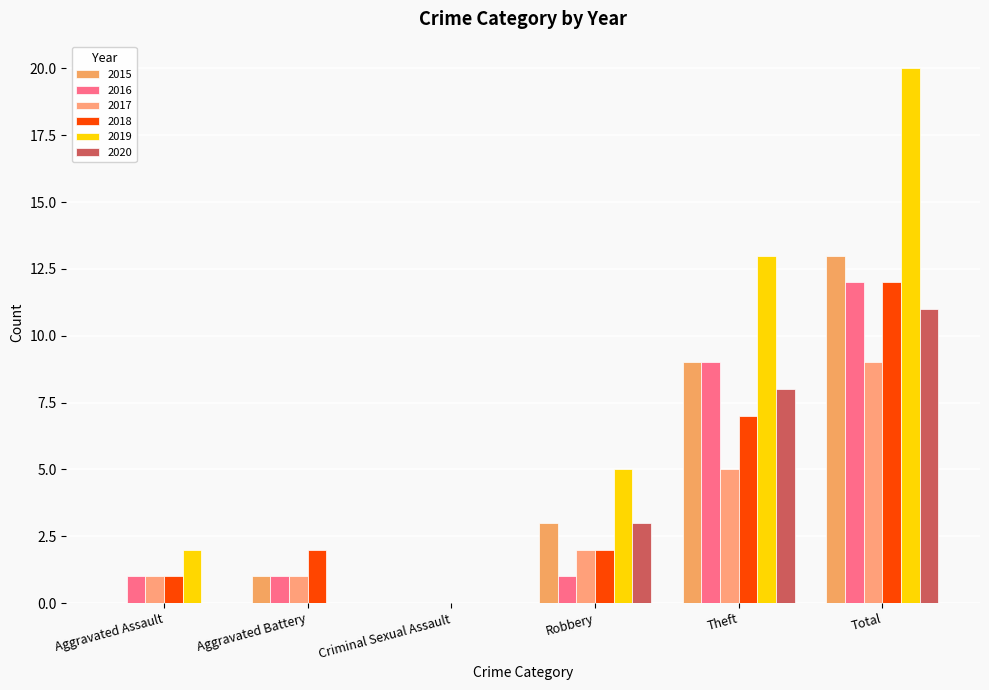

What is the sum of all 2017 values?

18